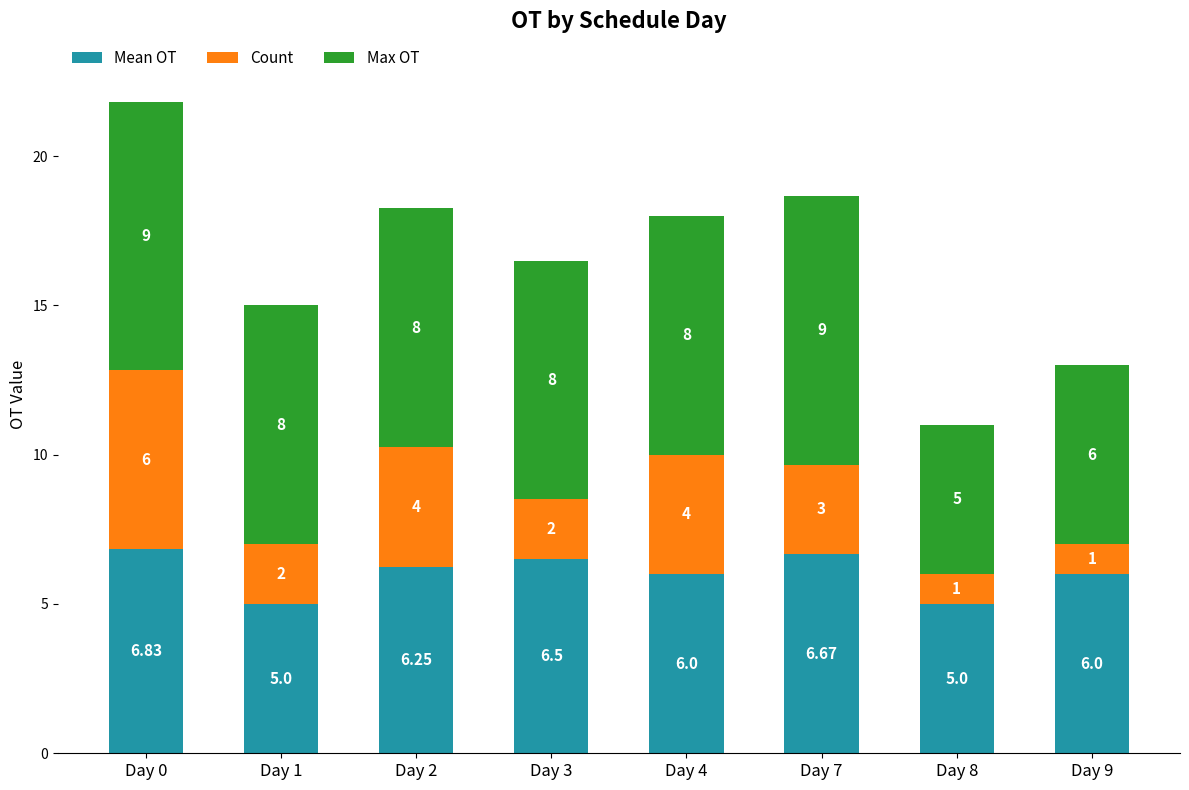

What is the total value across all series at Day 4?

18.0